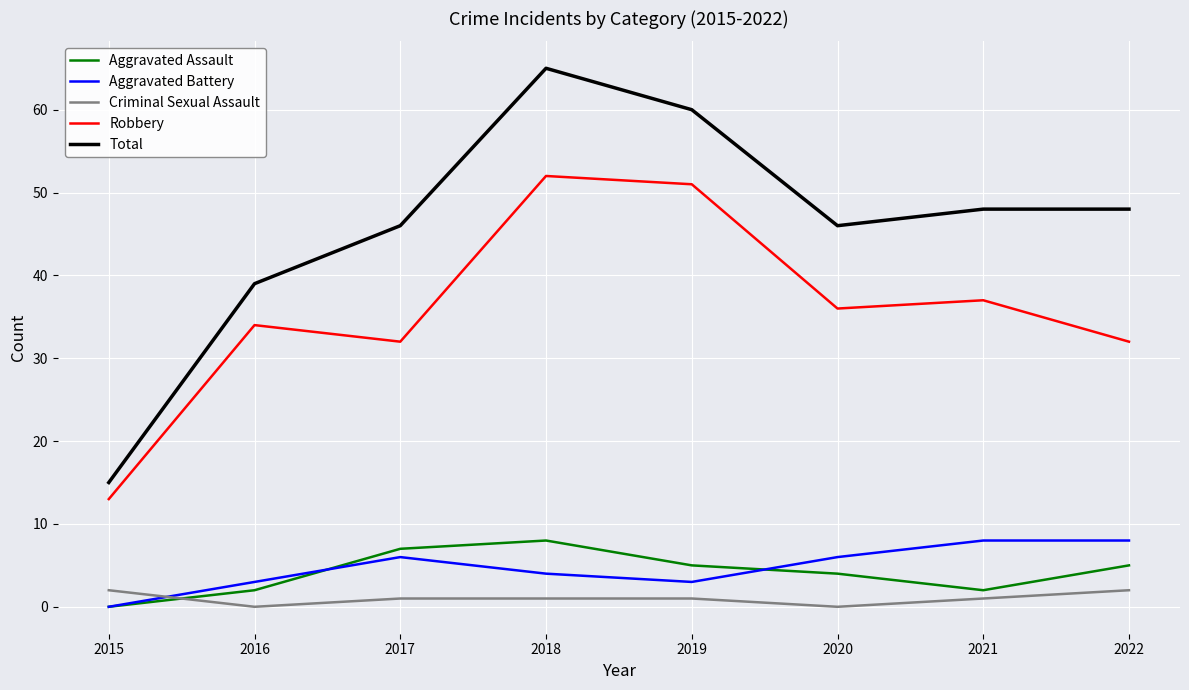

Which series has the largest range (max minus min)?

Total